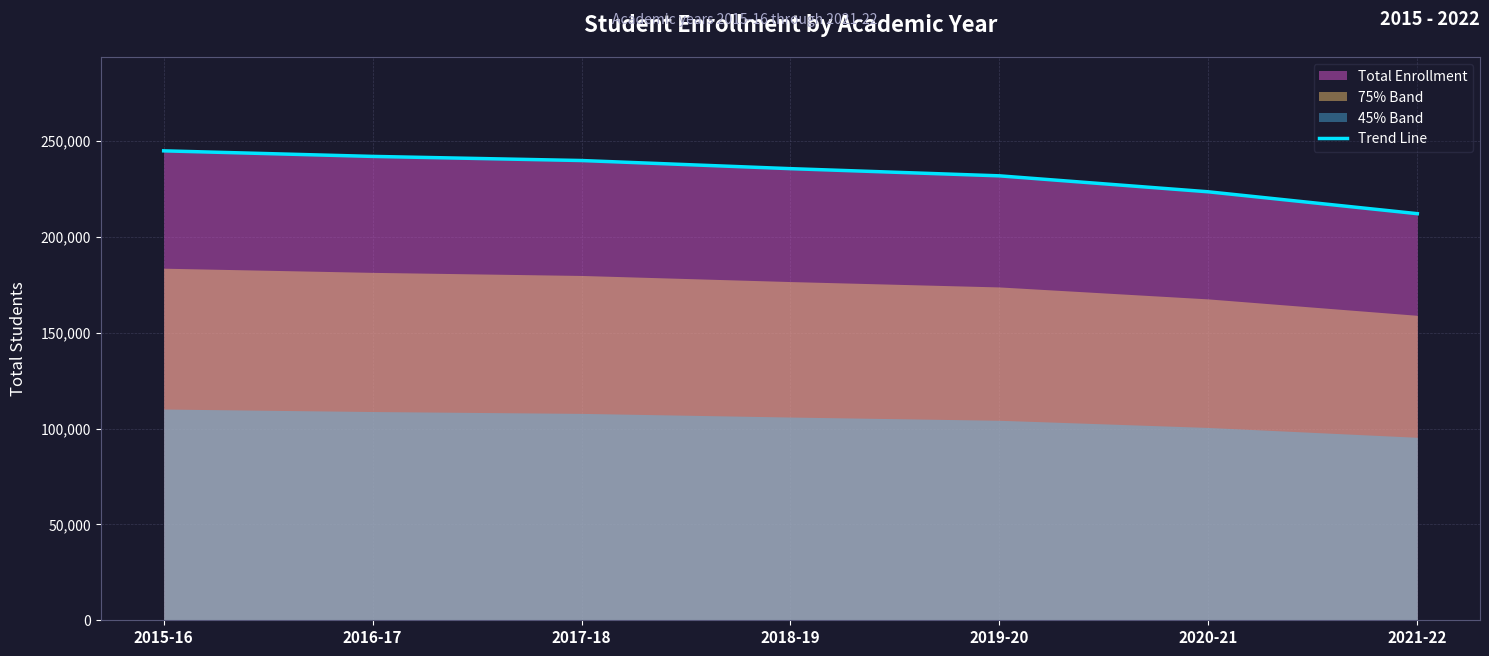

How many lines are shown in the chart?

1